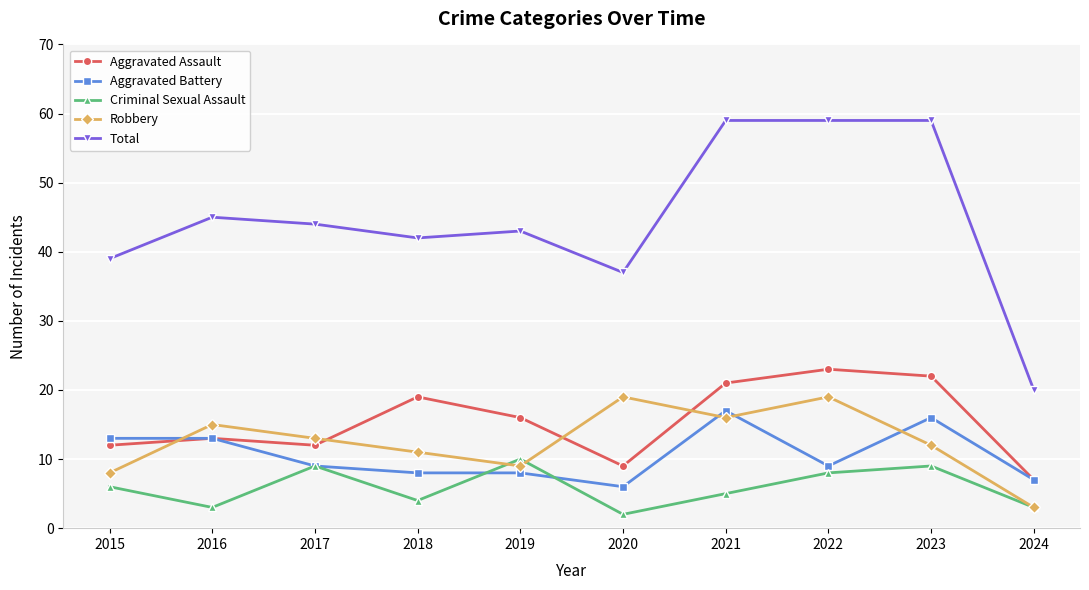

The value of Aggravated Assault at 2019 is 16. True or false?

True